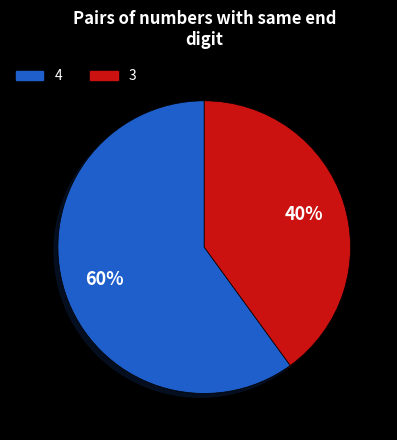

Which category has the biggest portion of the pie?

4